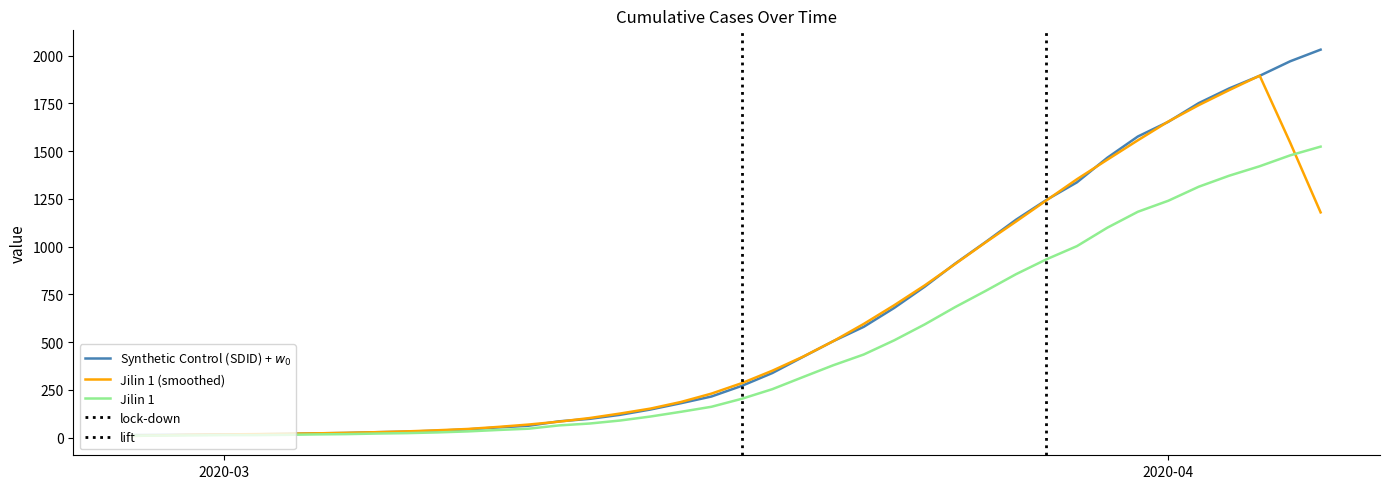

What is the highest value of the Jilin 1 (smoothed) series?

1895.8